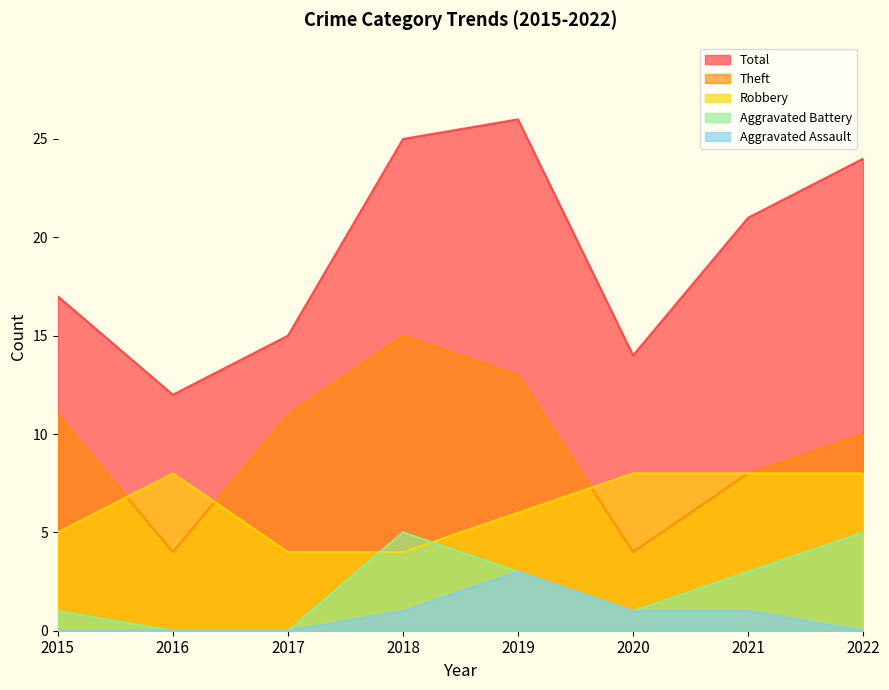

Where does the Theft series first go above 11?

2018